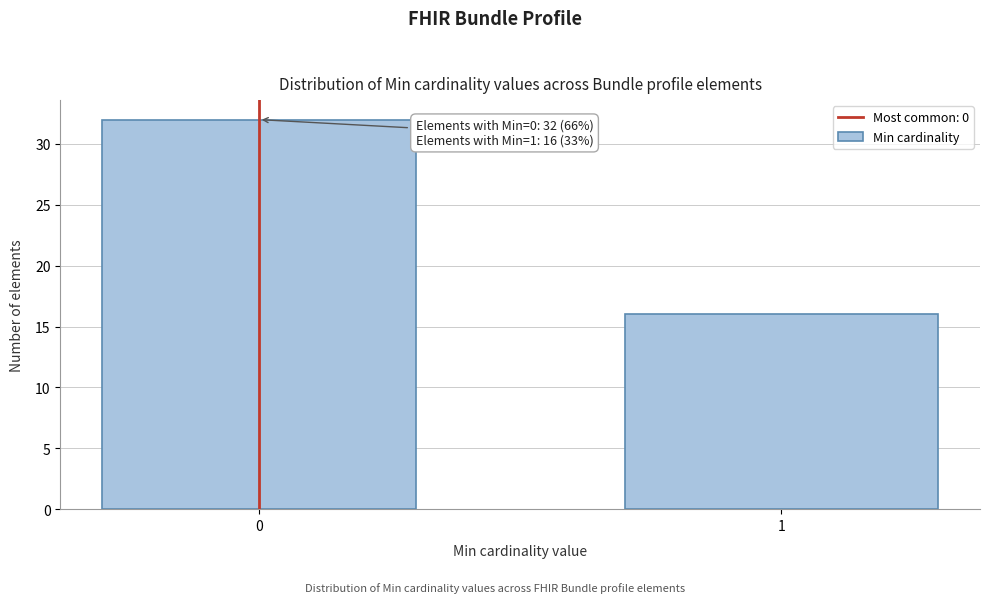

Reading left to right, what are all the values shown in this chart?

0=32	1=16